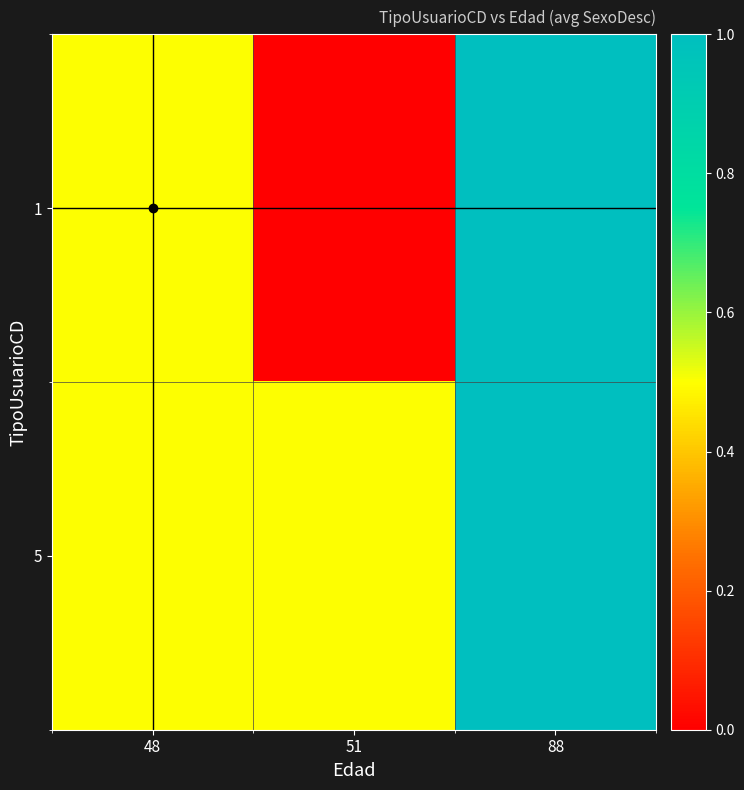

Which series has the widest spread of values?

1